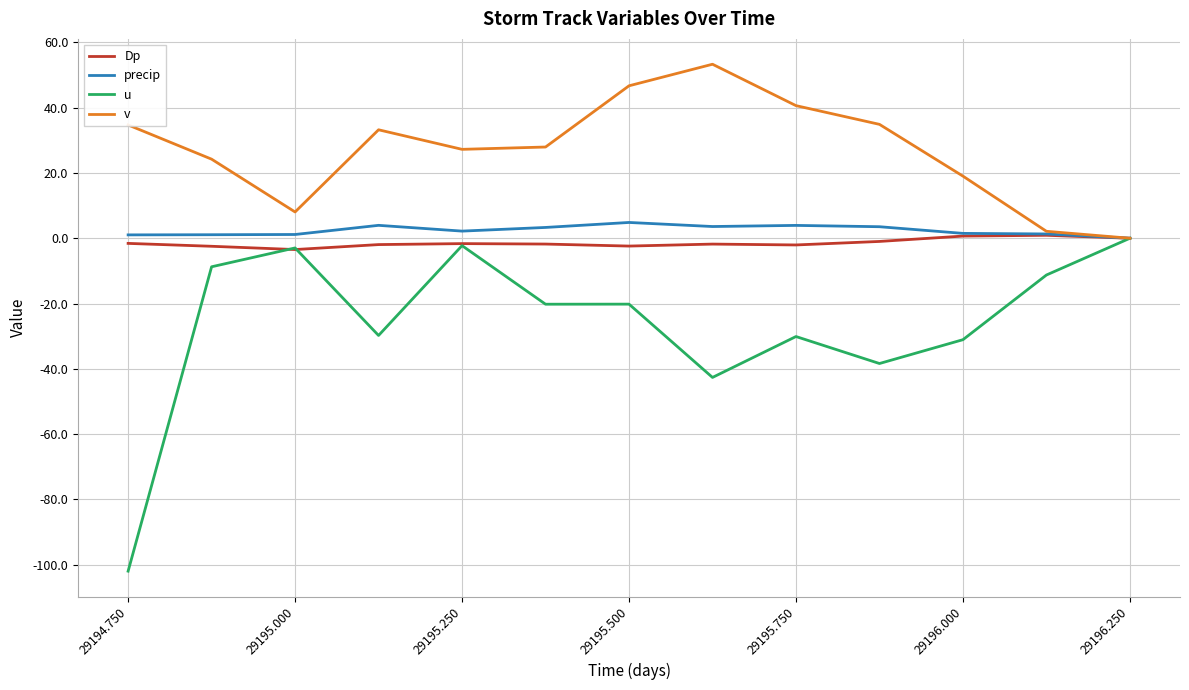

How many lines are shown in the chart?

4